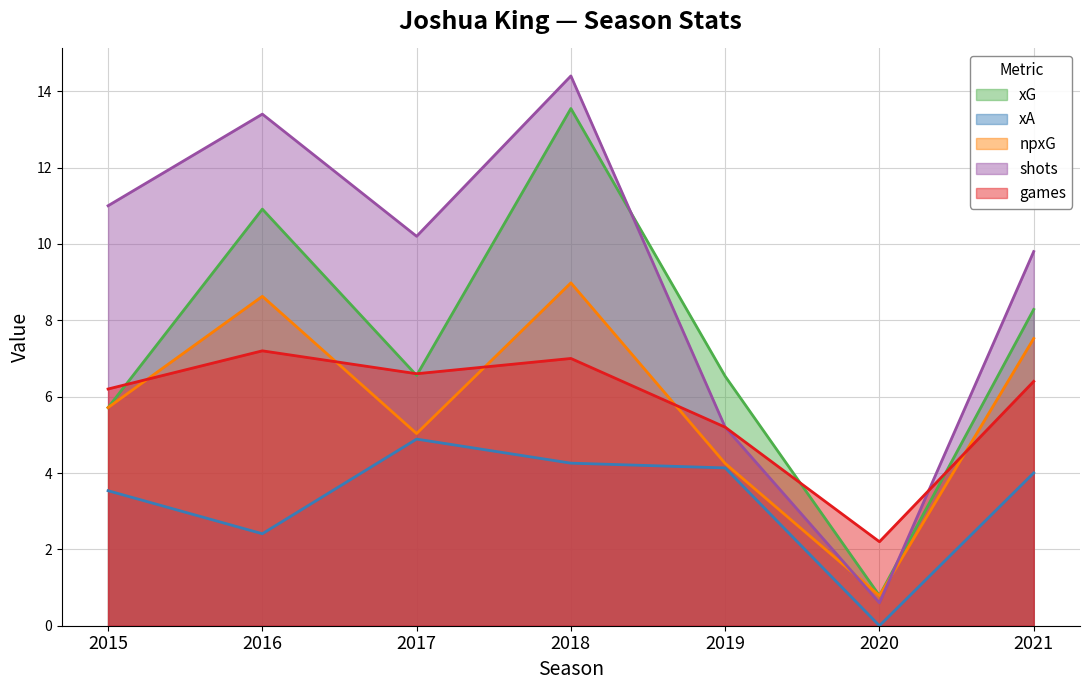

True or false: npxG has a value of 0.5 at 2020.

False